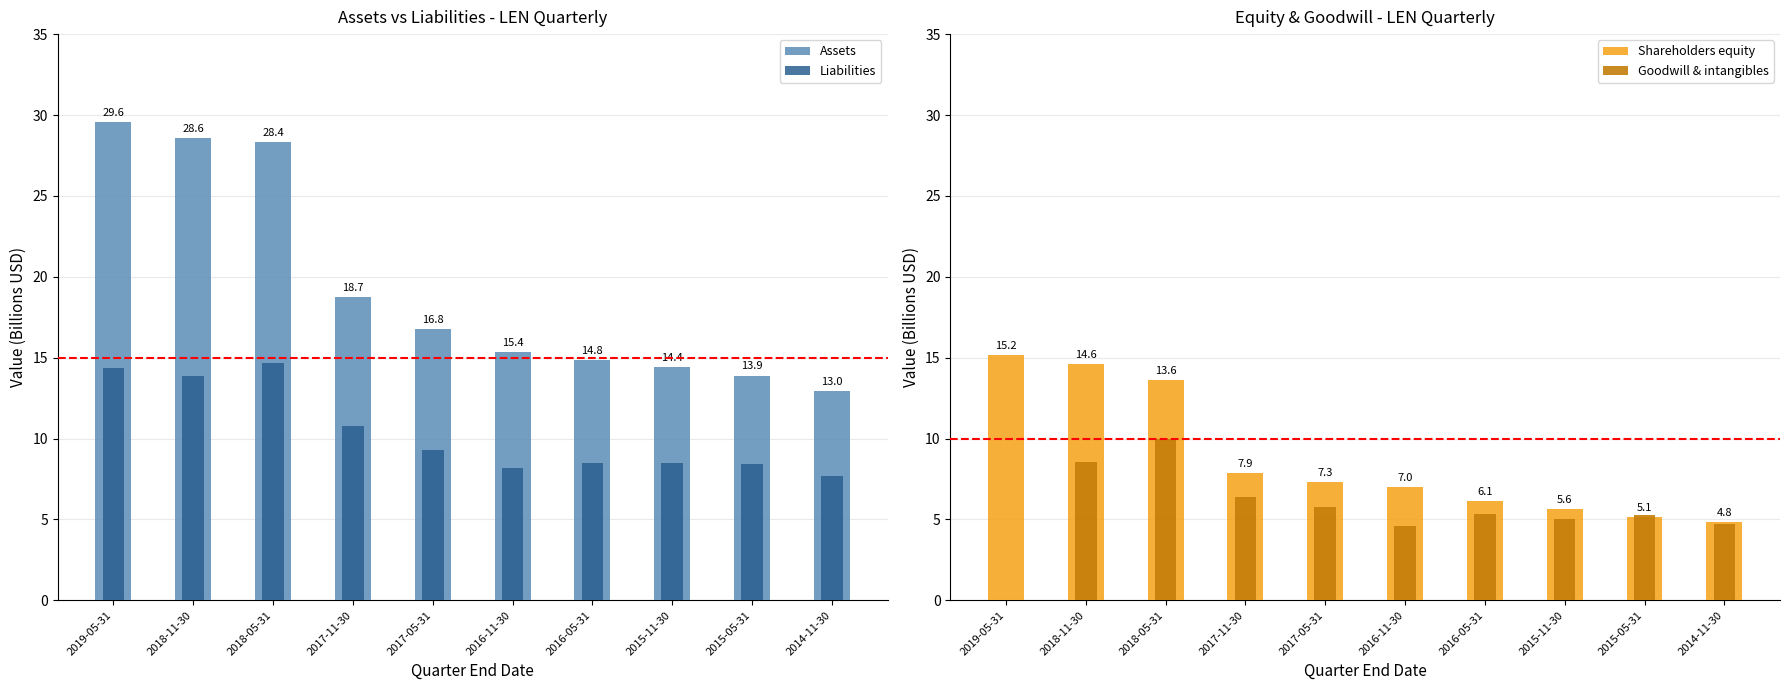

At how many categories does at least one series exceed 0?

10